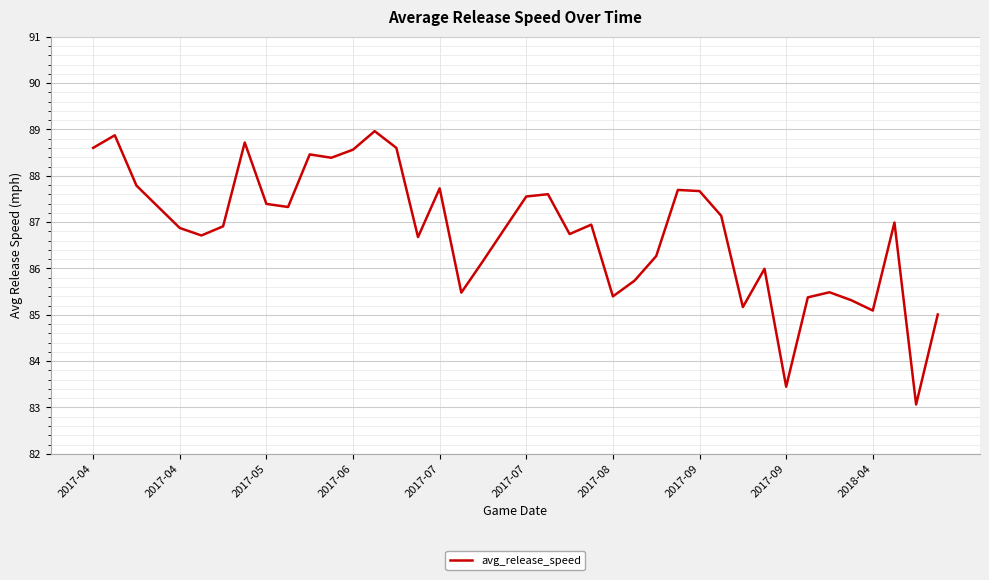

What is the difference between the maximum and minimum values?

5.9